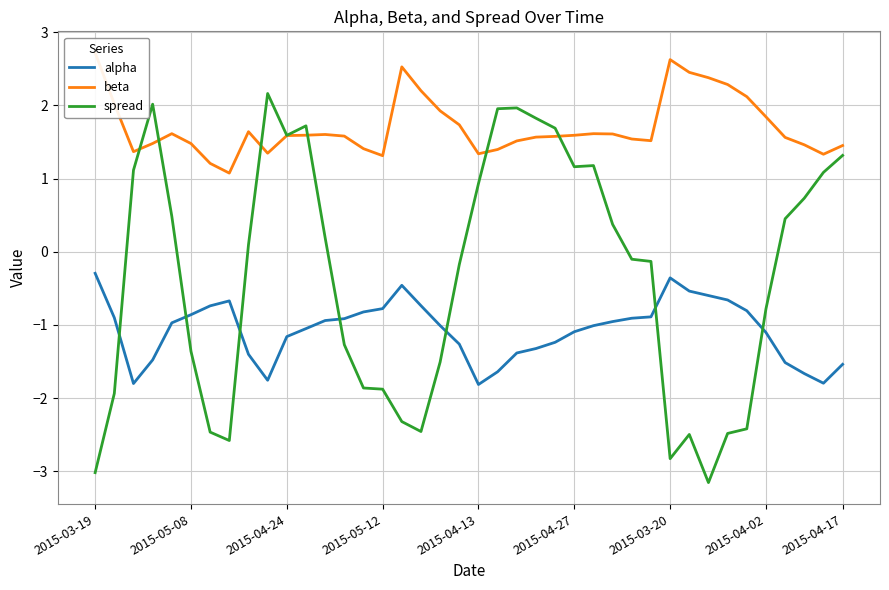

What is the approximate value of alpha at 2015-04-27?

-1.1